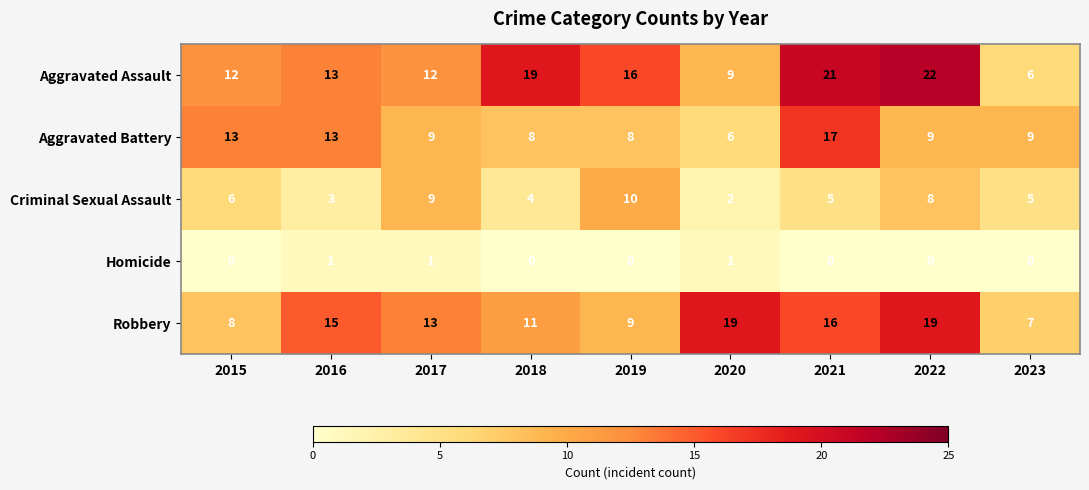

At 2018, list the series in order from smallest to largest.

Homicide, Criminal Sexual Assault, Aggravated Battery, Robbery, Aggravated Assault